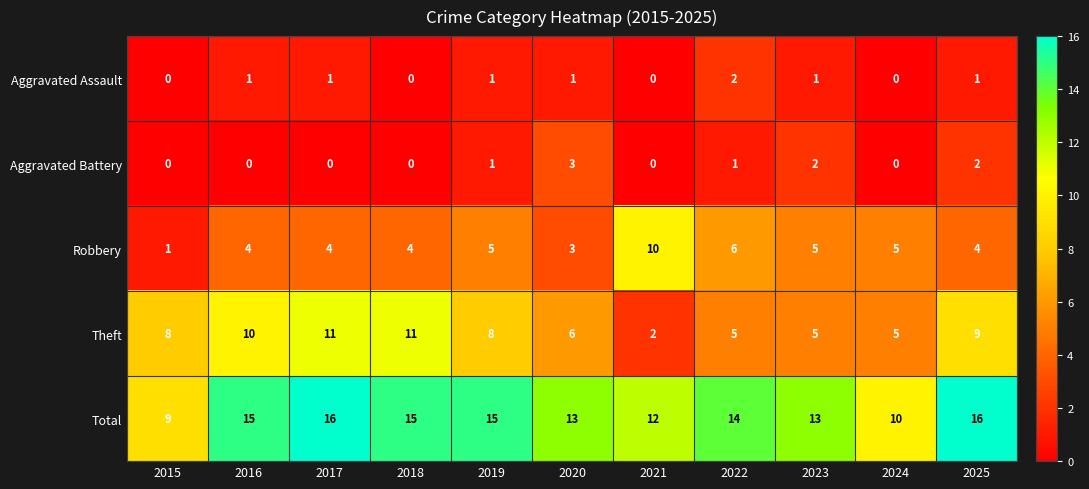

Which category has the lowest value in the Robbery series?

2015